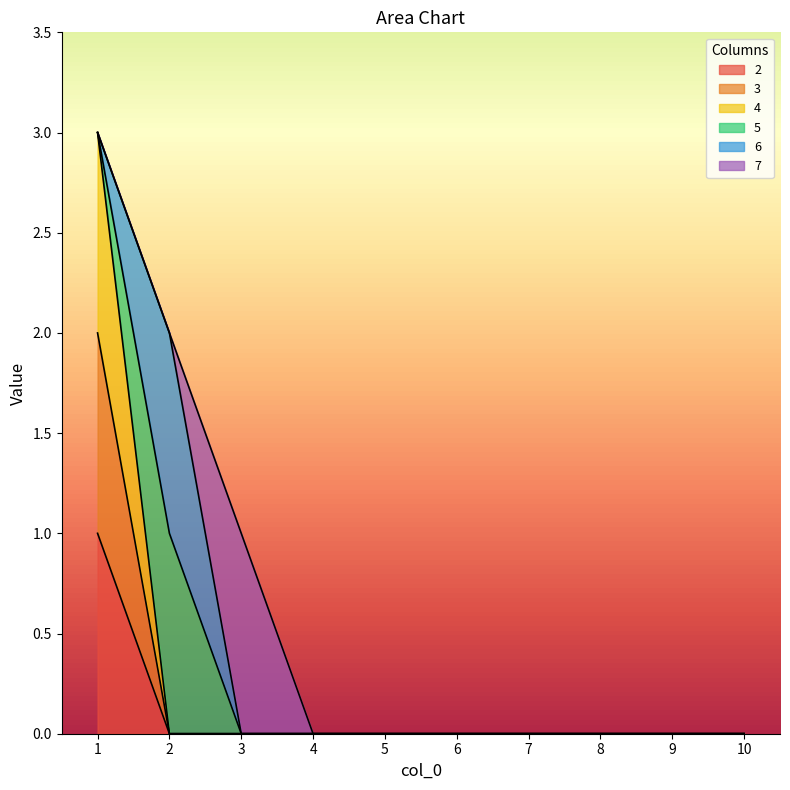

At which category does the chart reach its peak across all series?

1